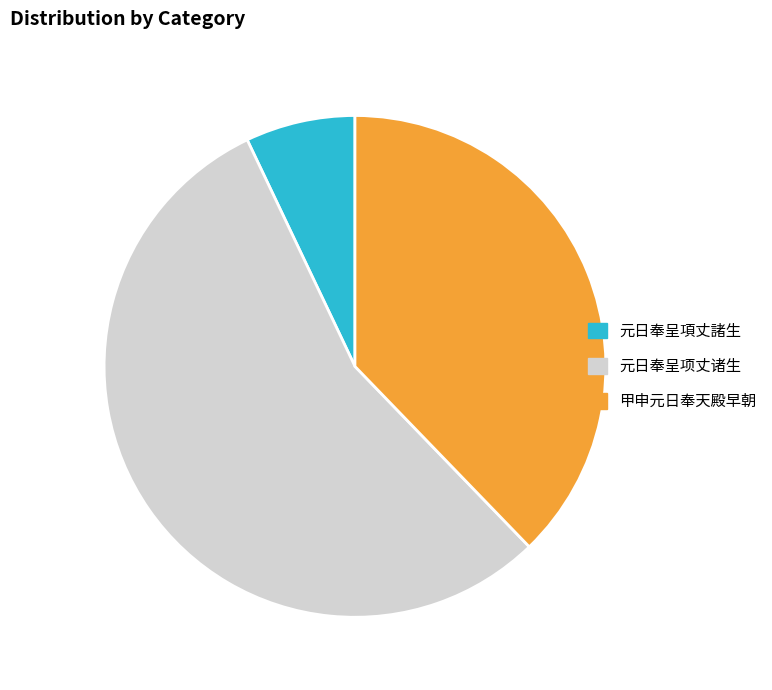

Rank the categories by value from highest to lowest.

元日奉呈项丈诸生, 甲申元日奉天殿早朝, 元日奉呈項丈諸生